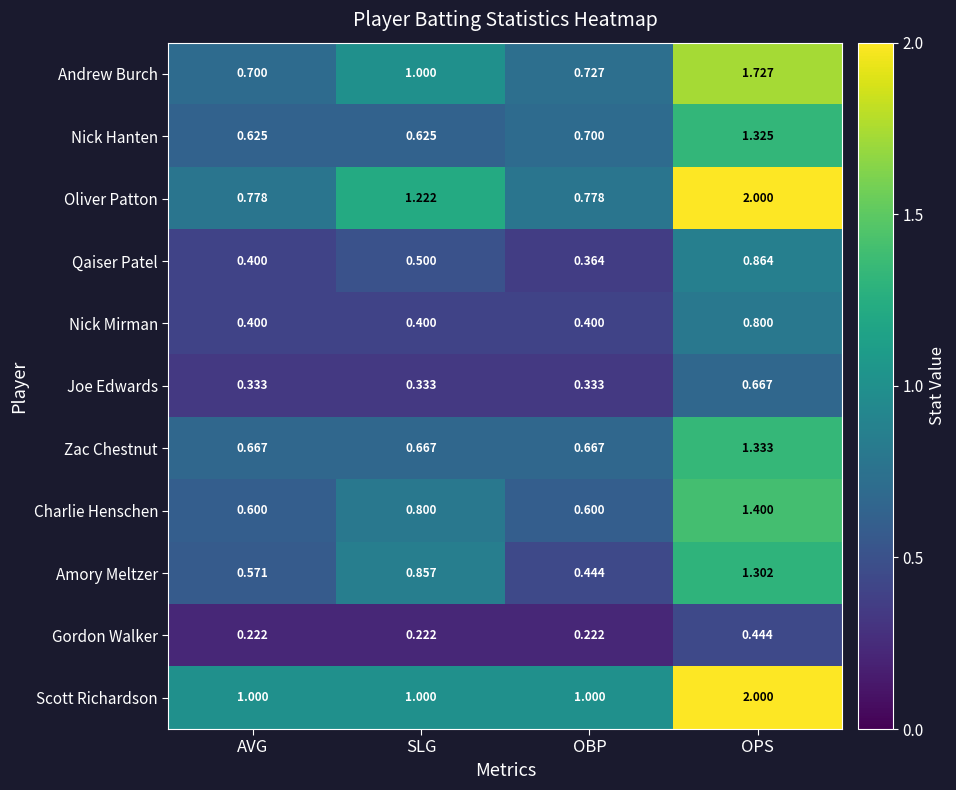

At which category is the sum across all series the highest?

OPS